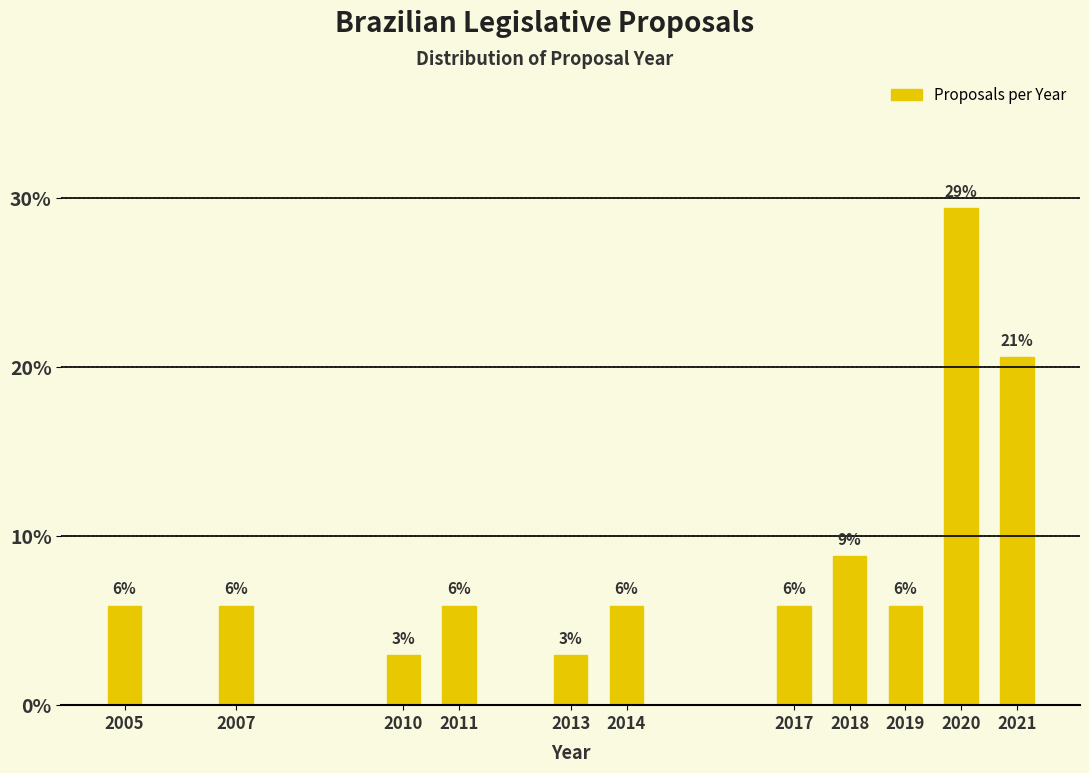

Does the chart contain any negative values?

No